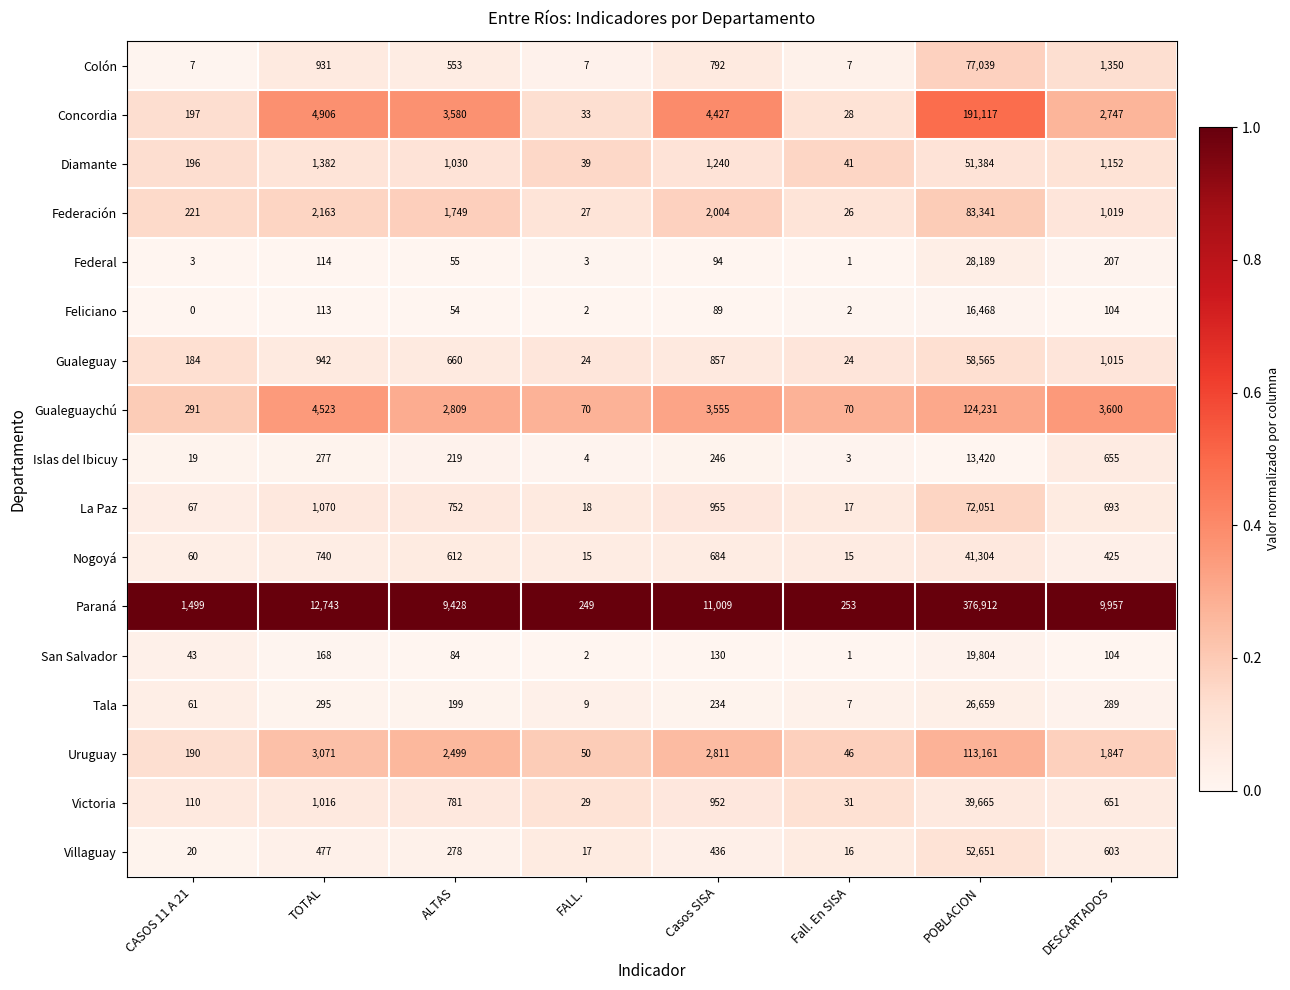

Which series has the largest total across all categories?

Paraná